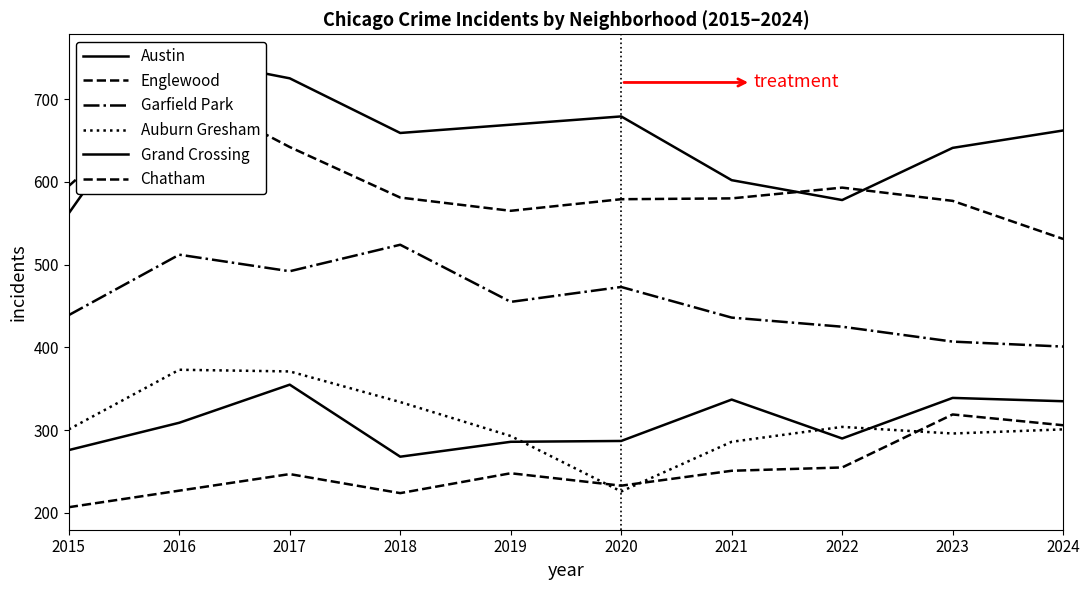

True or false: Auburn Gresham and Austin cross at least once.

False